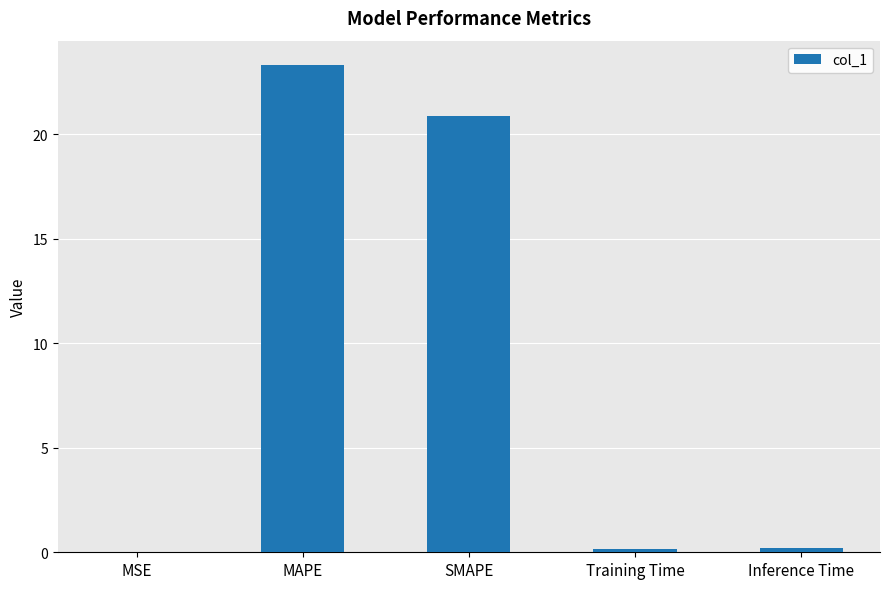

What is the sum of all values?

44.6